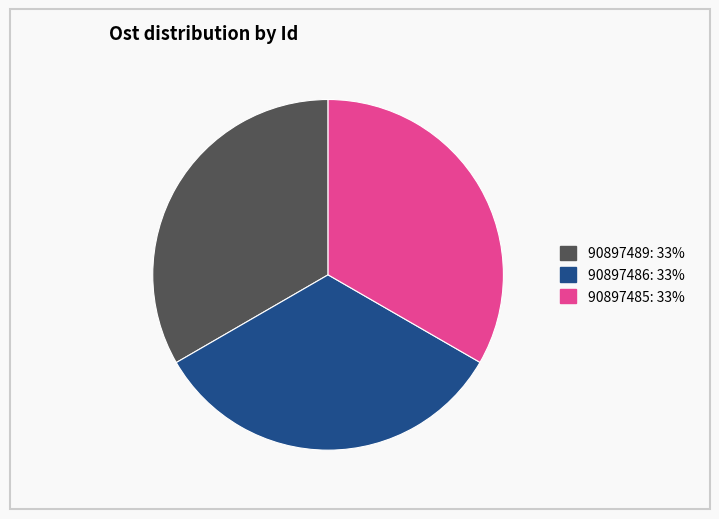

Is there a majority slice in this chart?

No